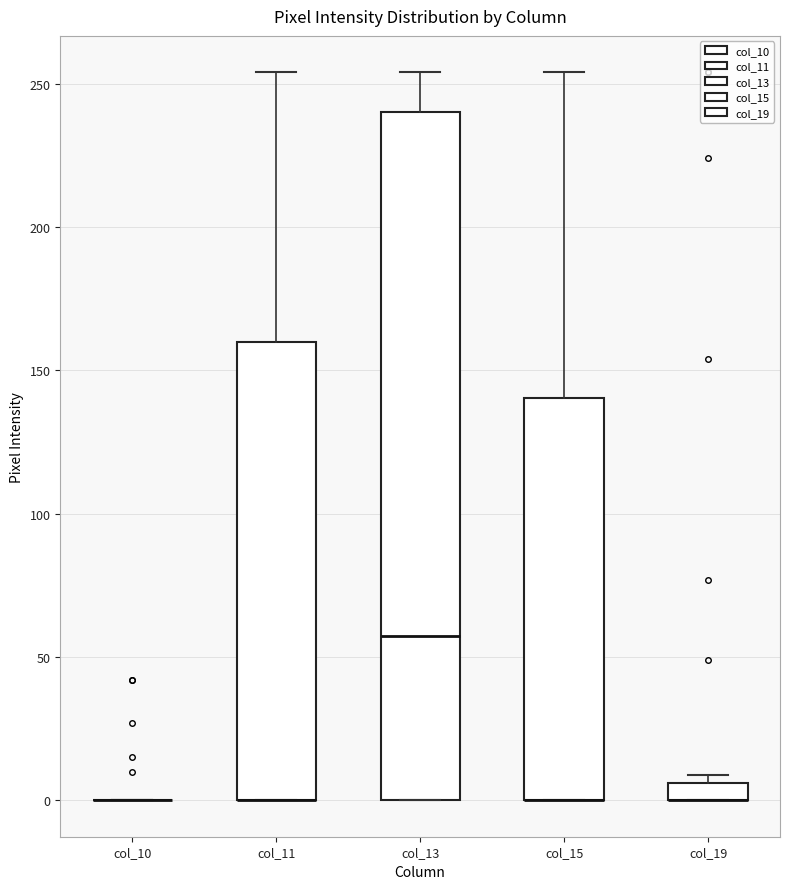

Where does the upper whisker of the box for col_15 end on the y-axis? The values are not printed on the chart, so give them approximately, as read against the axis.

255